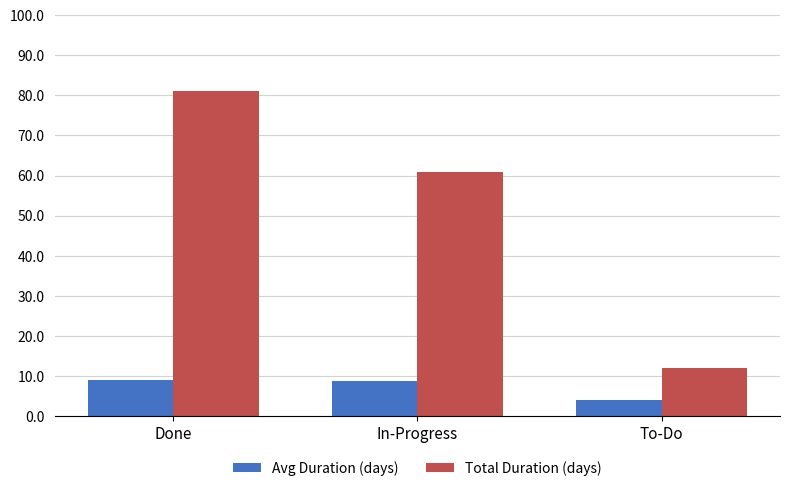

True or false: Avg Duration (days) has a value of 4.8 at In-Progress.

False